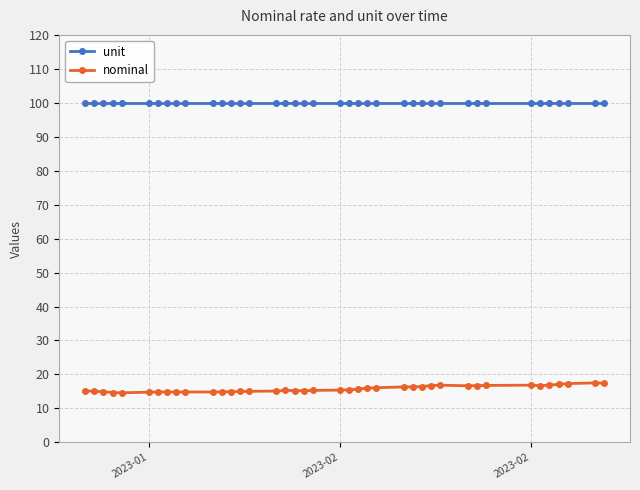

Which series has the widest spread of values?

nominal